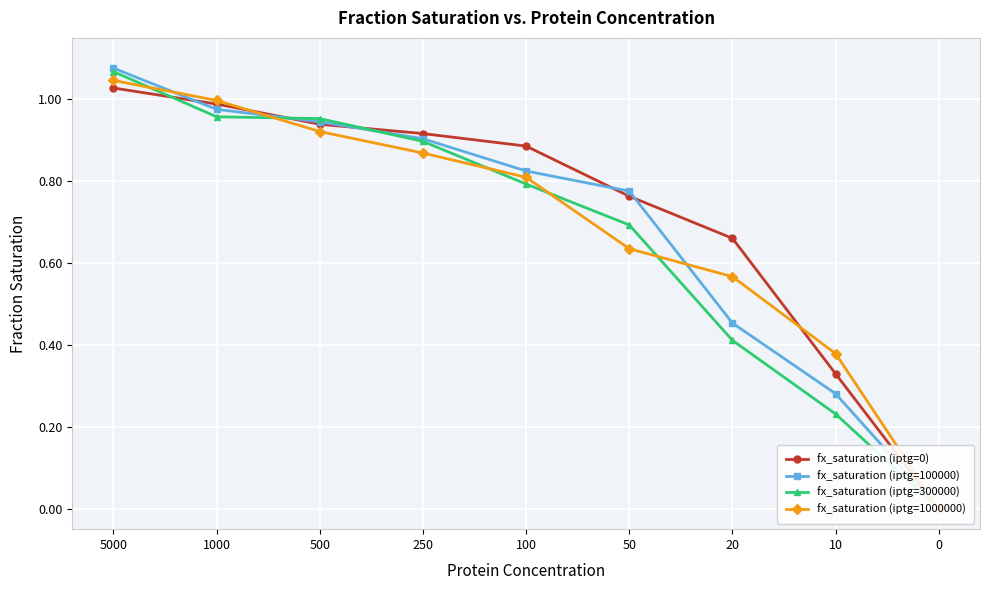

What are all the series names shown in the legend?

fx_saturation (iptg=0), fx_saturation (iptg=100000), fx_saturation (iptg=300000), fx_saturation (iptg=1000000)